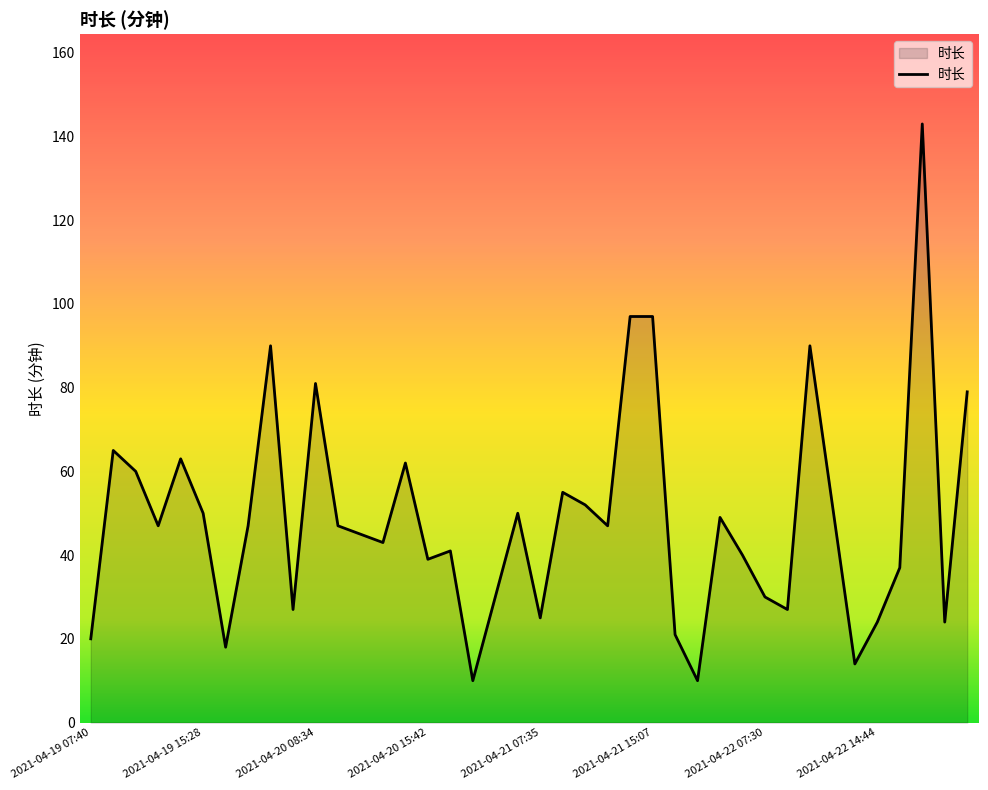

What is the greatest value displayed?

143